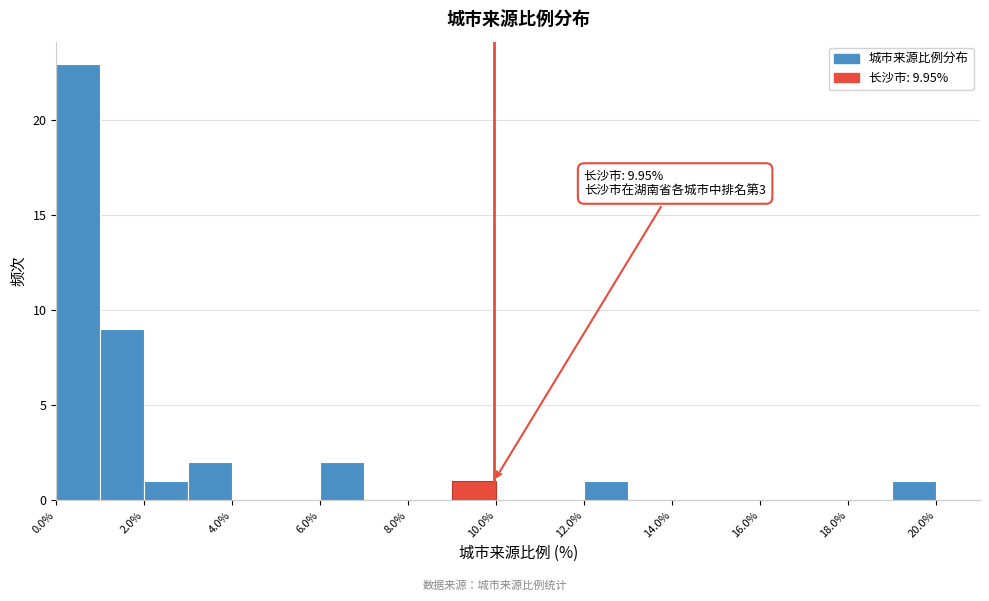

Over which range of the x-axis is the bar tallest?

0 to 1